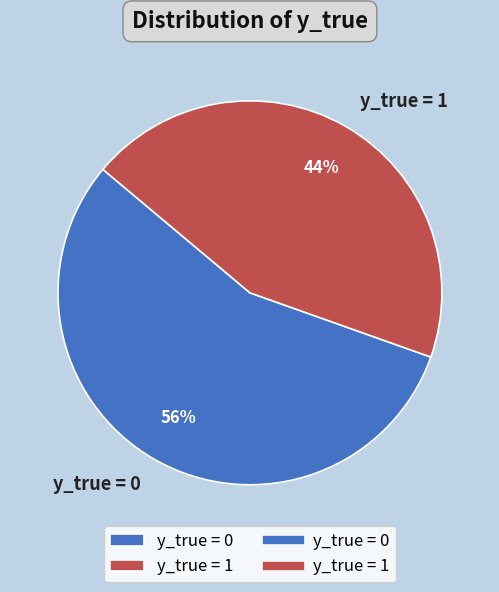

What is the largest slice in the pie chart?

y_true = 0